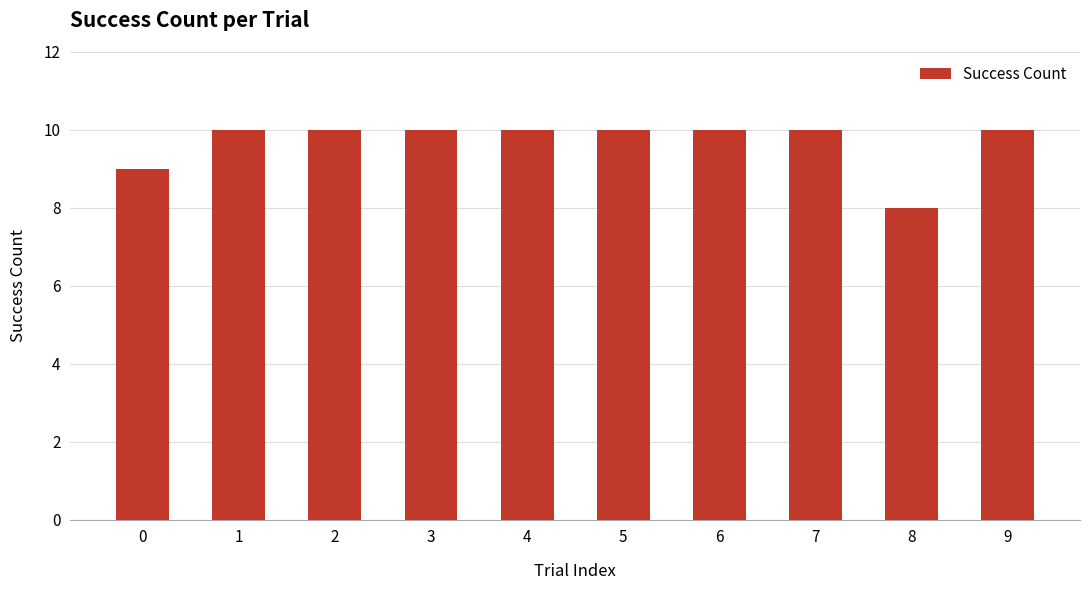

Reading left to right, what are all the values shown in this chart?

9	10	10	10	10	10	10	10	8	10